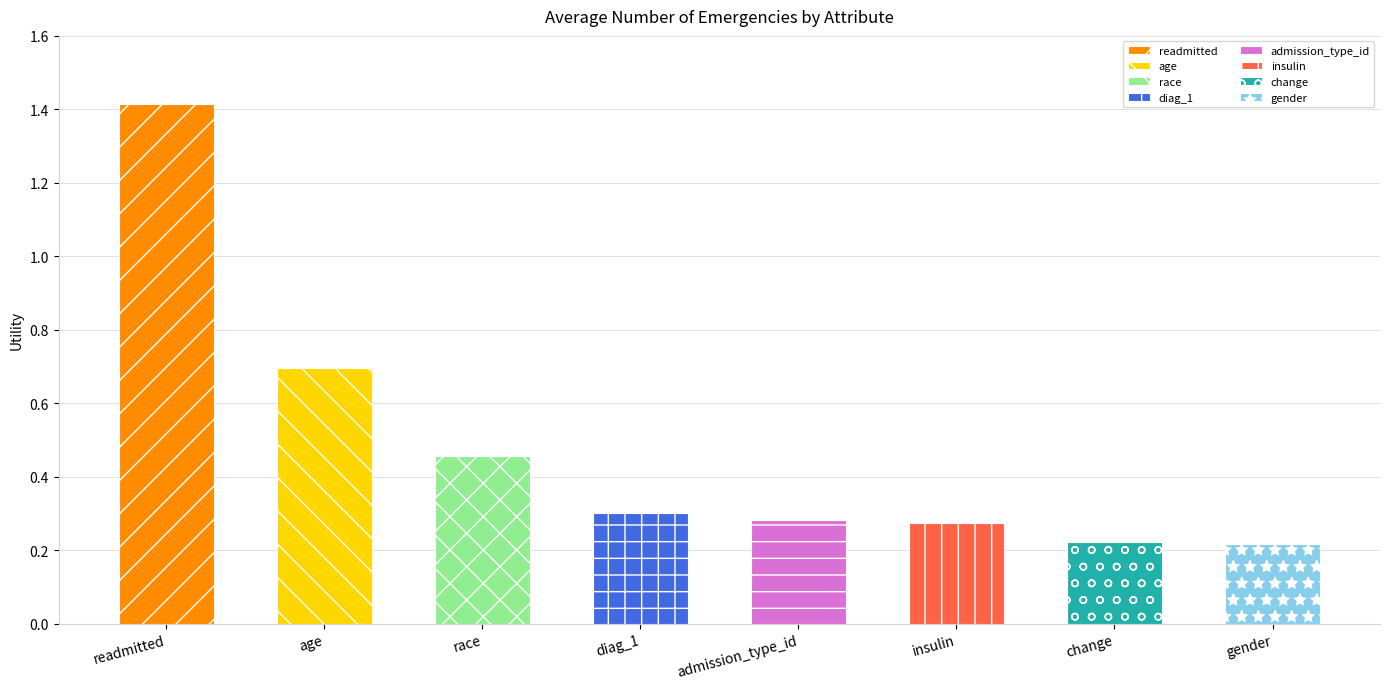

What position from the right is change?

2